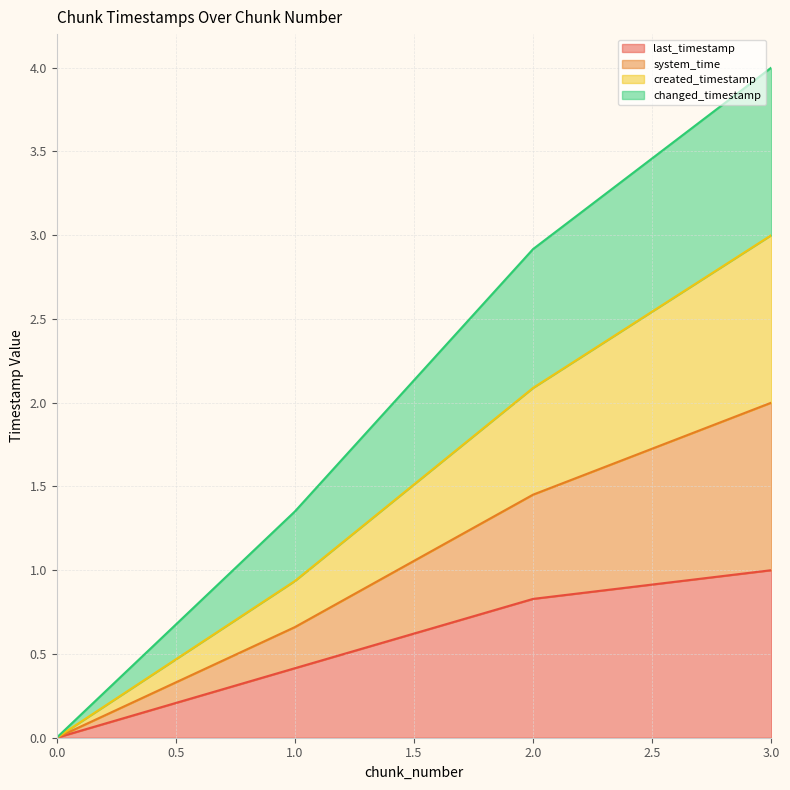

Does the chart display data point markers on the line(s)?

No